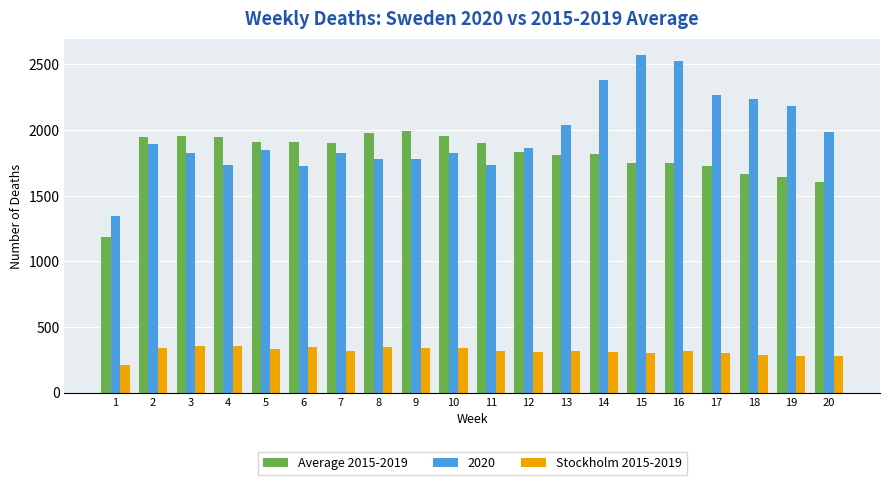

At 14, list the series in order from smallest to largest.

Stockholm 2015-2019, Average 2015-2019, 2020